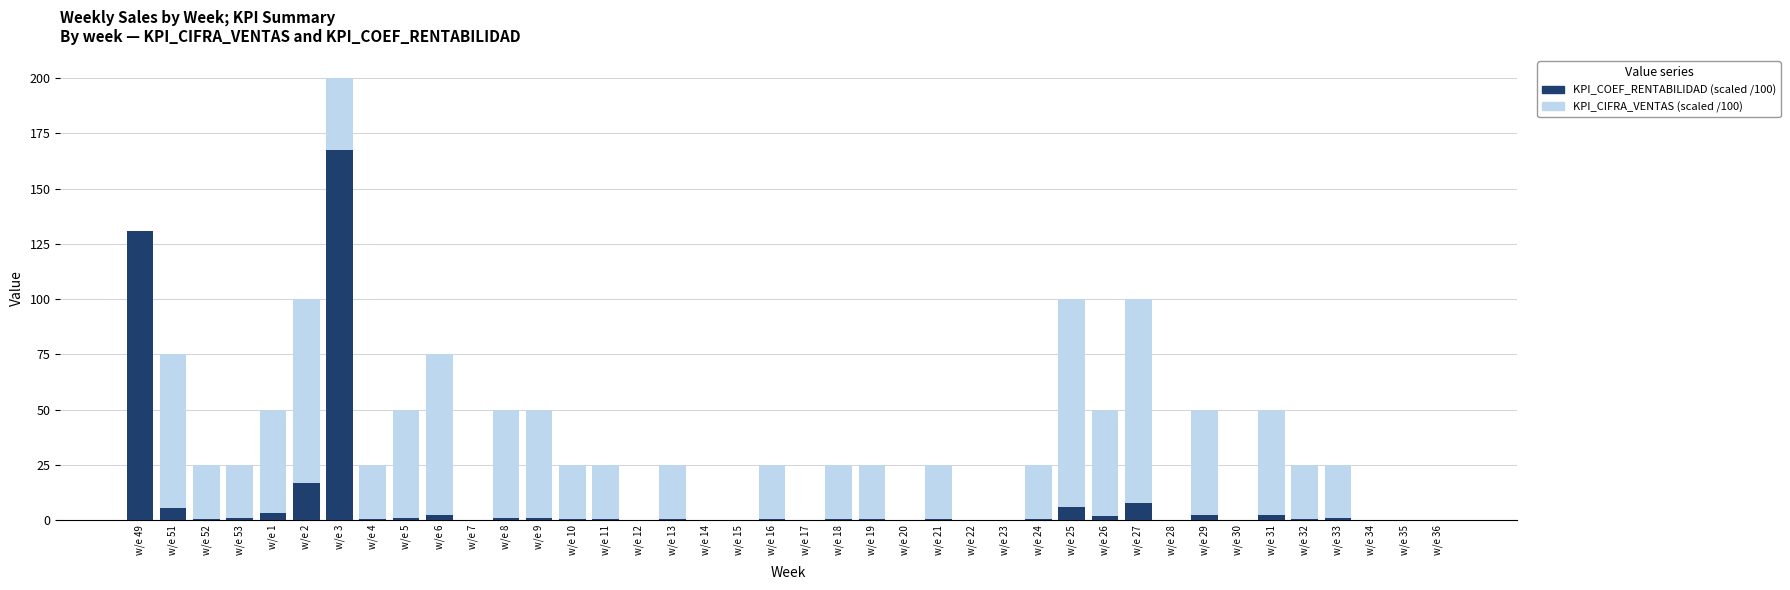

Count the number of data series in this chart.

2